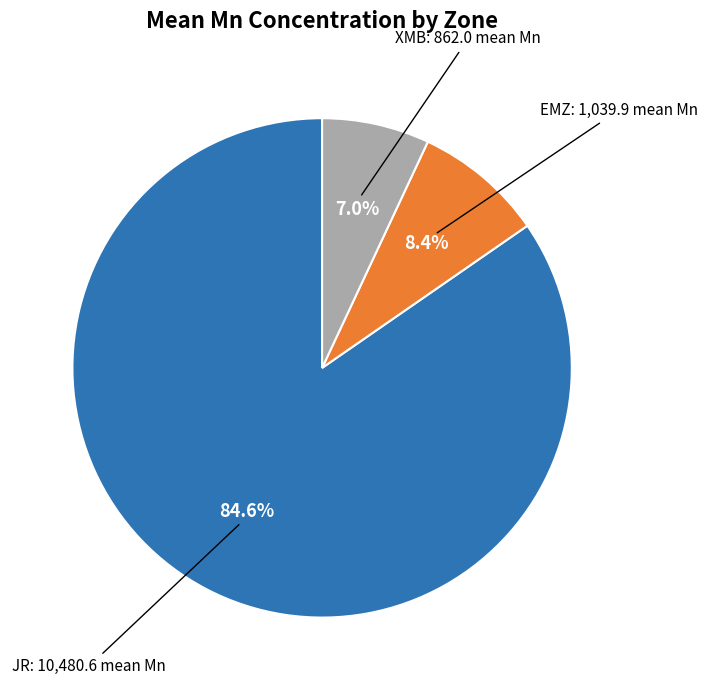

Does any single category account for the majority?

Yes